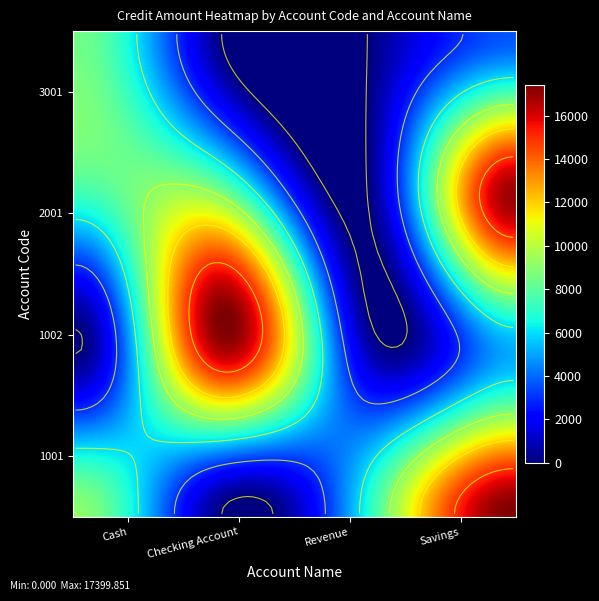

What is the difference between the 2001 values at Savings and Cash?

9638.9